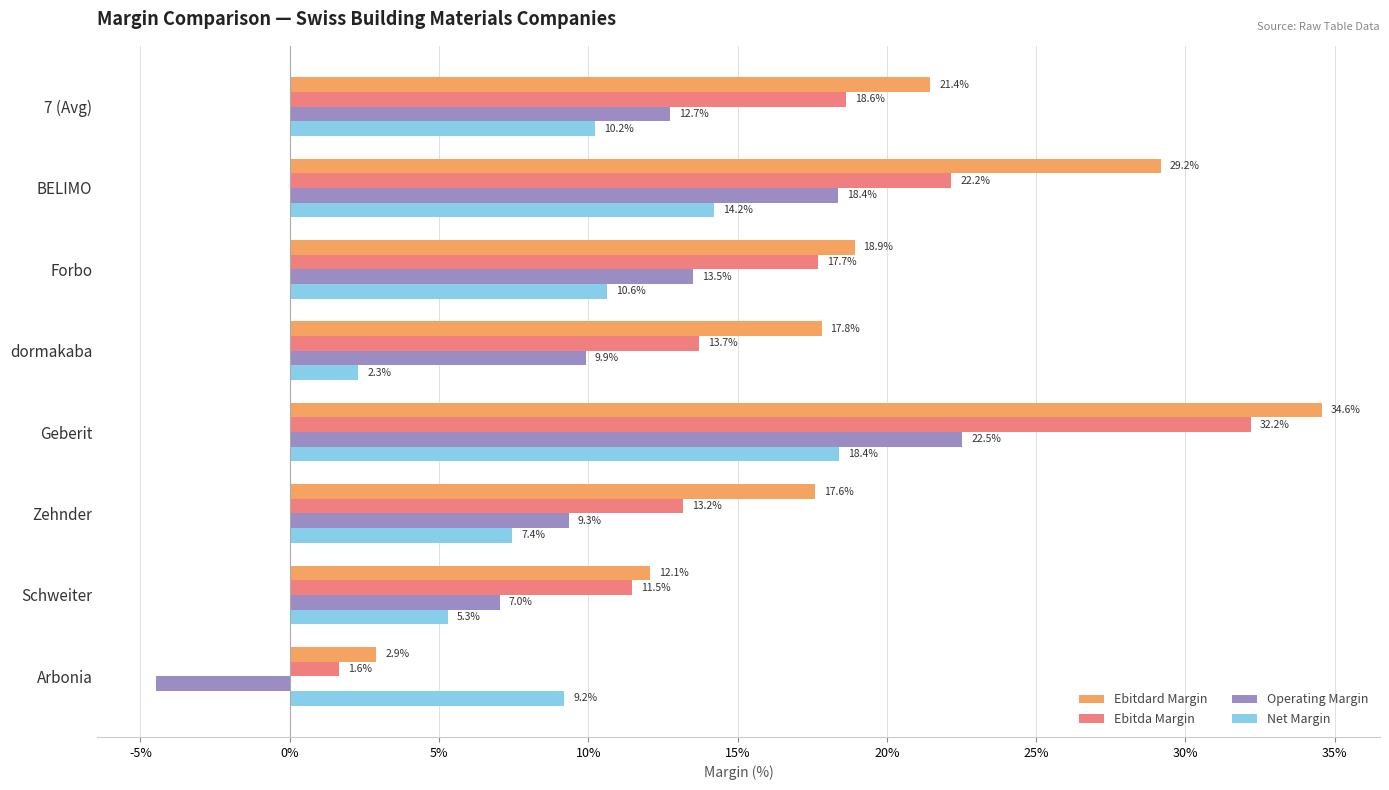

Count the number of categories in the chart.

8